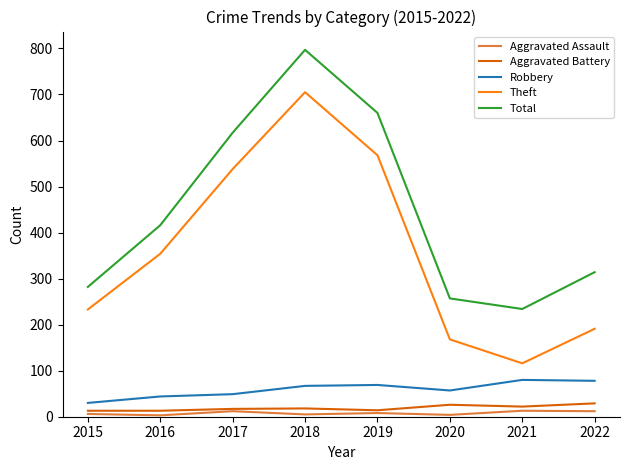

How many lines are shown in the chart?

5